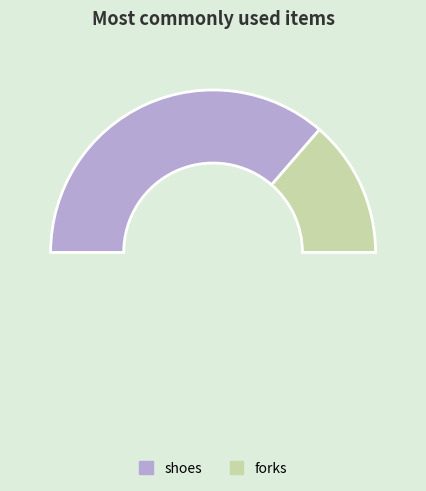

Is there a majority slice in this chart?

Yes